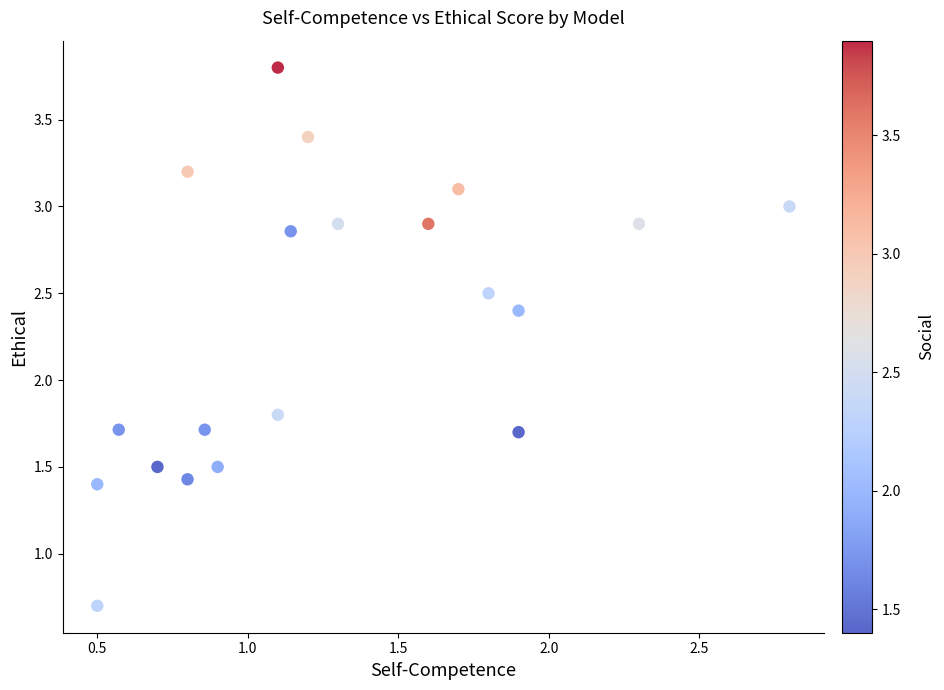

What Y value in the scatter plot is closest to 2?

1.8